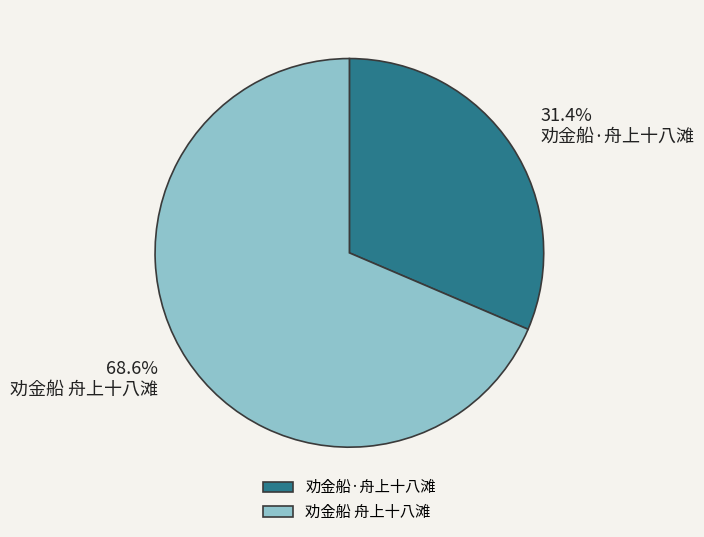

Count the number of slices in the pie.

2